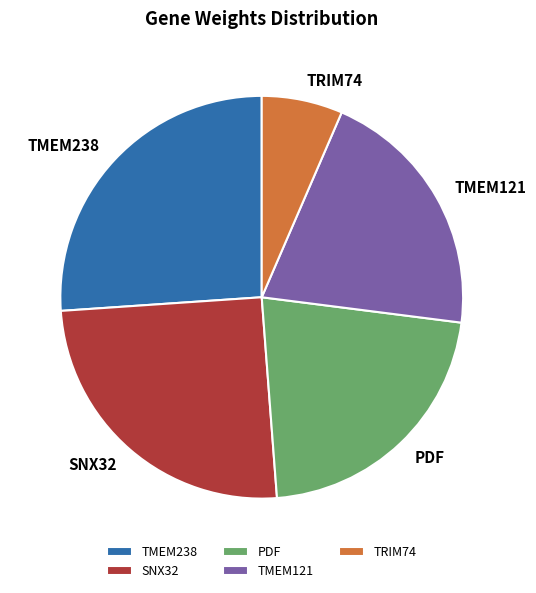

The TRIM74 slice represents 18% of the pie. True or false?

False